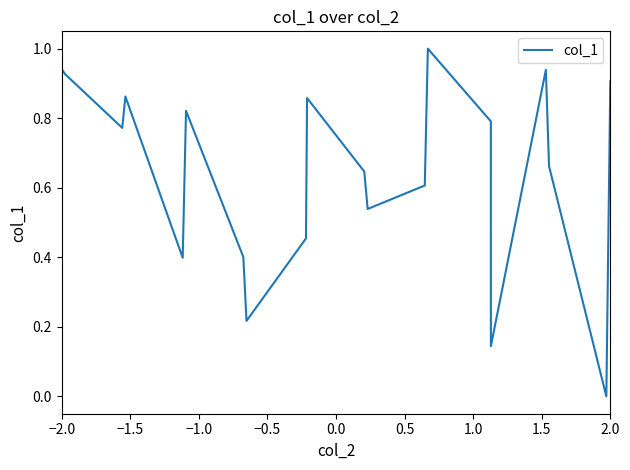

What is the maximum value shown in the chart?

1.0